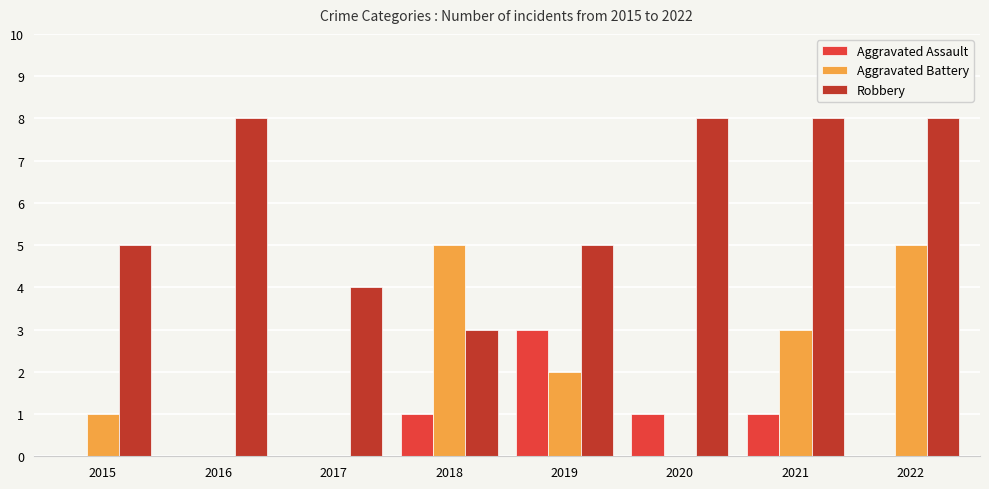

Reading right to left, what are all the values shown in this chart?

Aggravated Assault: 0	1	1	3	1	0	0	0
Aggravated Battery: 5	3	0	2	5	0	0	1
Robbery: 8	8	8	5	3	4	8	5